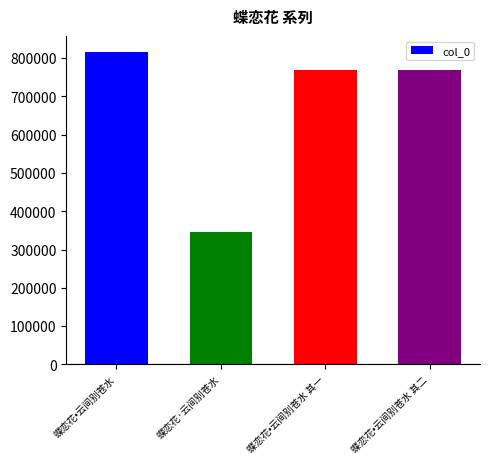

What is the difference between the maximum and second lowest values?

46640